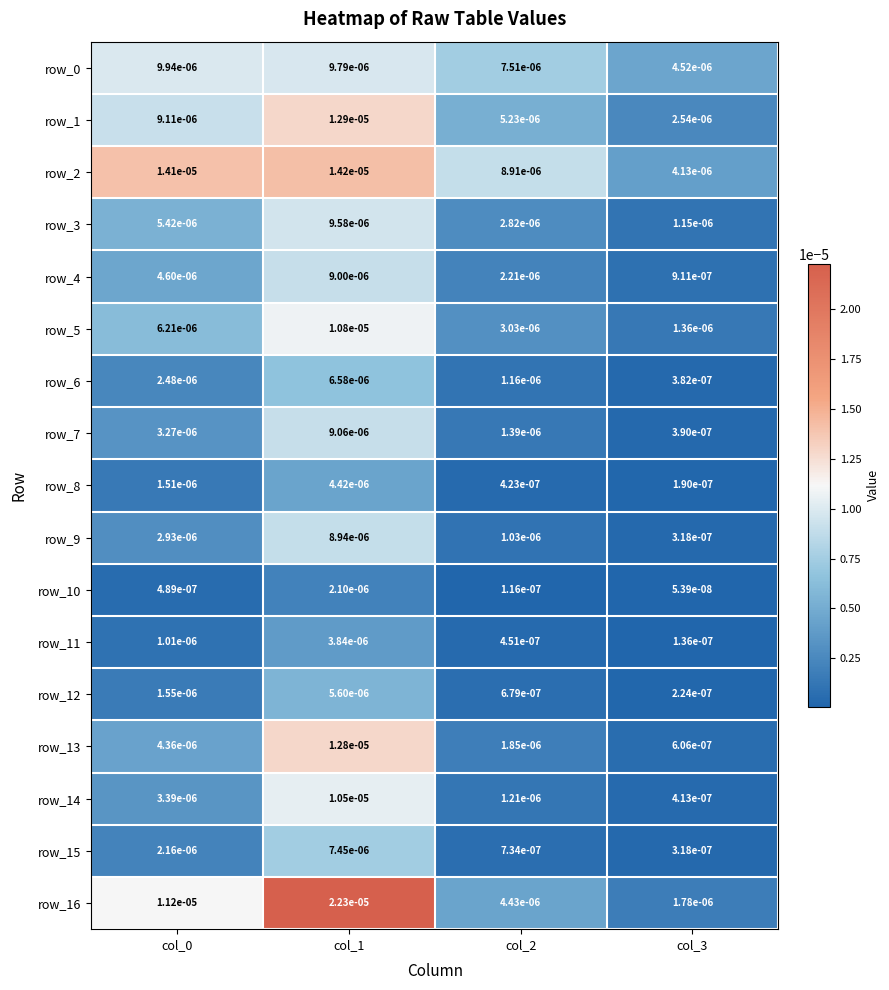

Is the value of row_9 at col_0 greater than the value of row_12 at col_1?

No